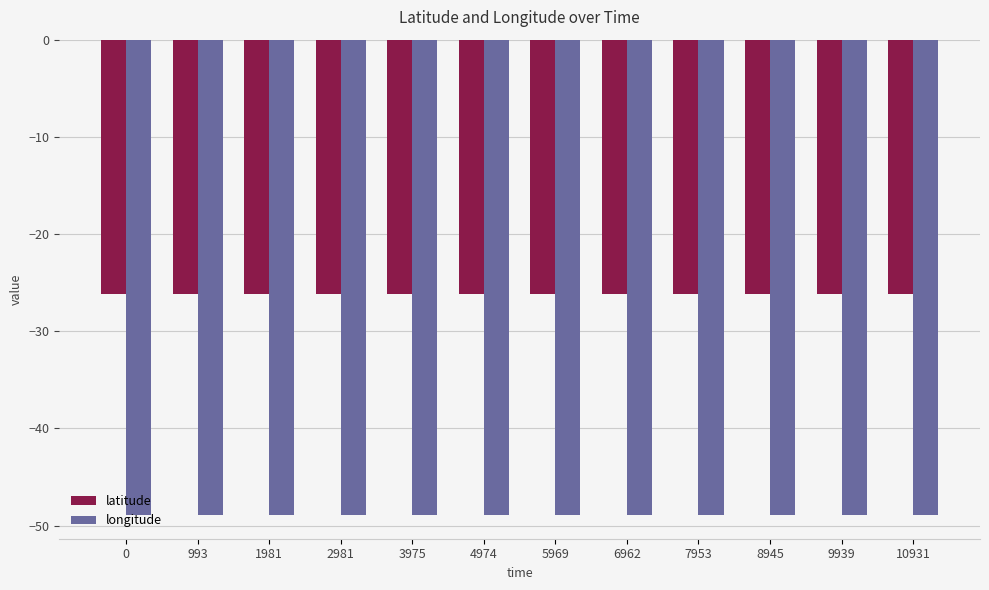

Is it true that longitude equals -15.3 at 3975?

False